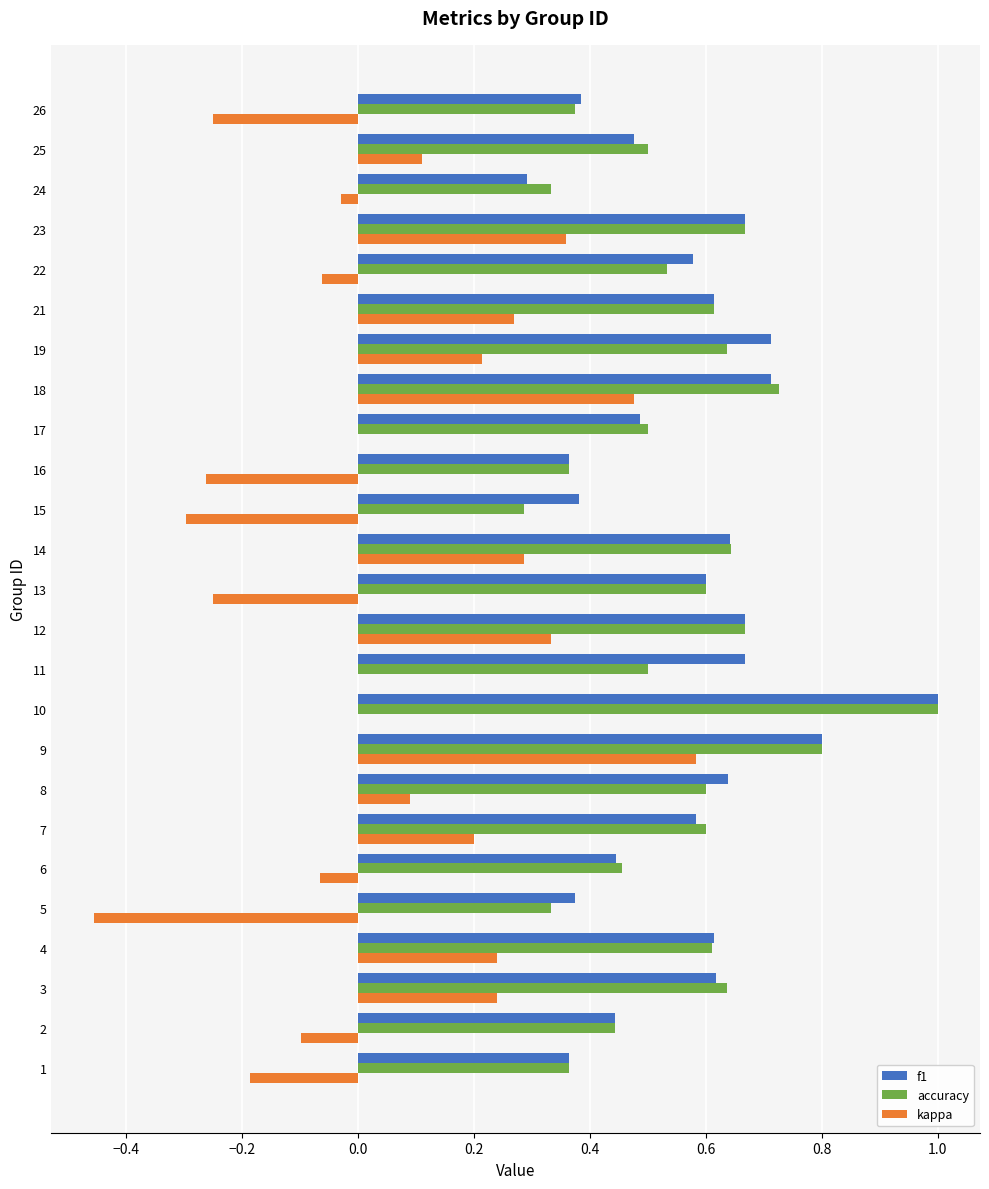

Which category has the highest value across all series?

10